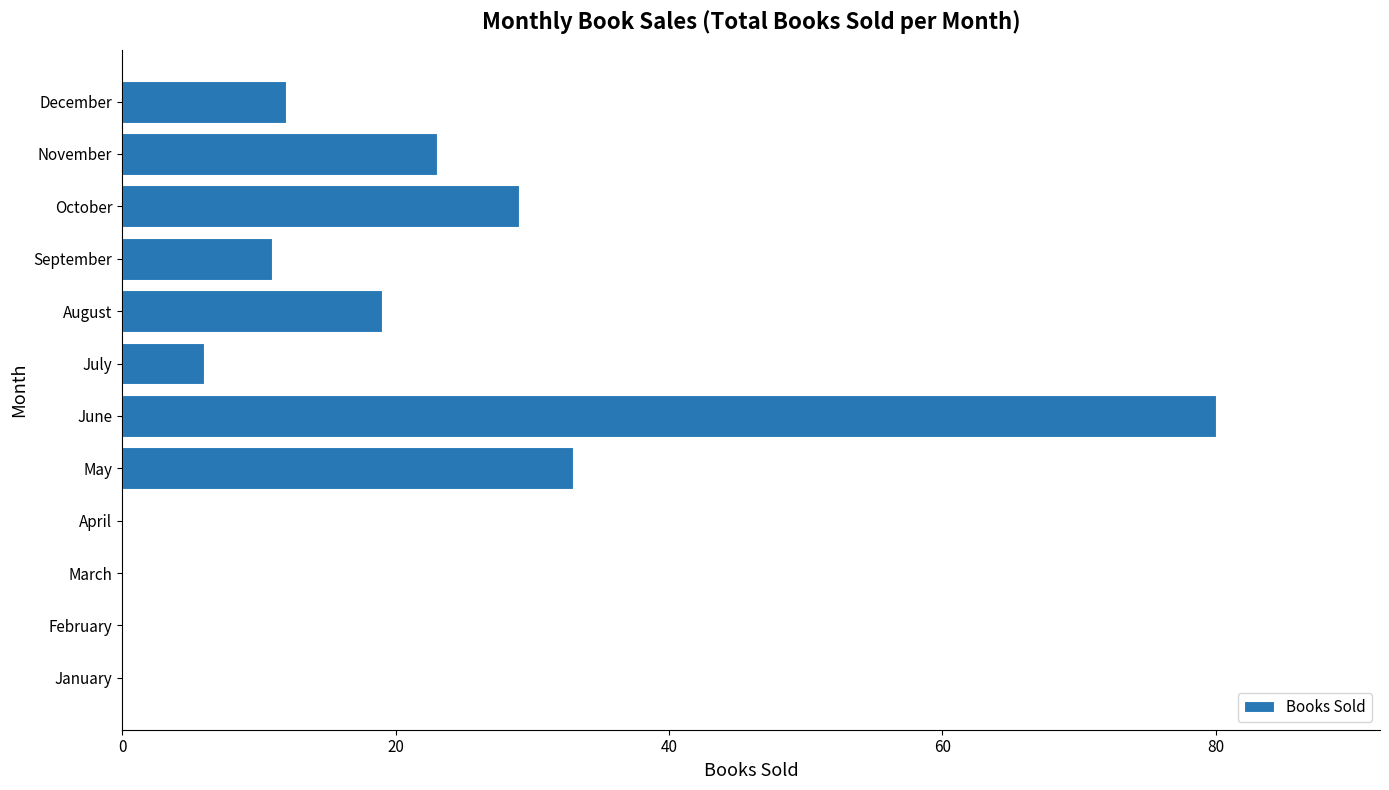

What is the greatest value displayed?

80